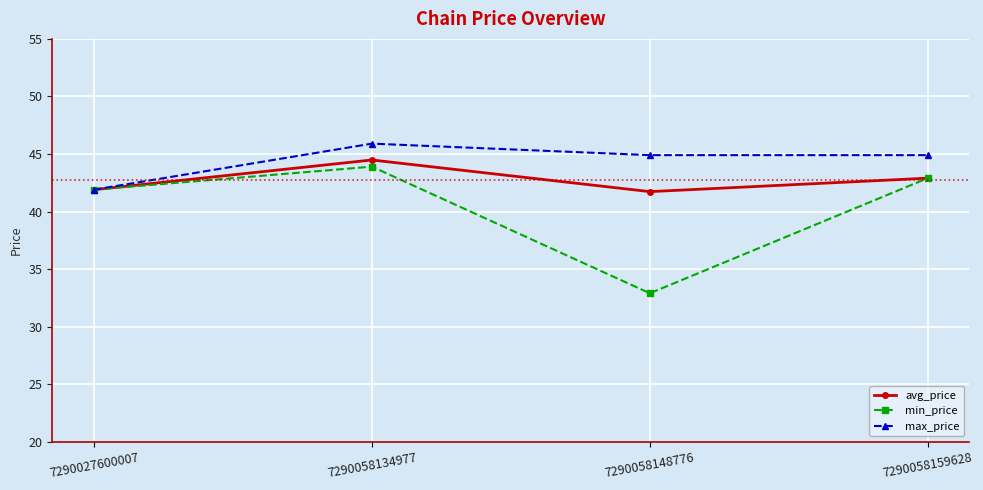

At which label does avg_price reach its peak?

7290058134977